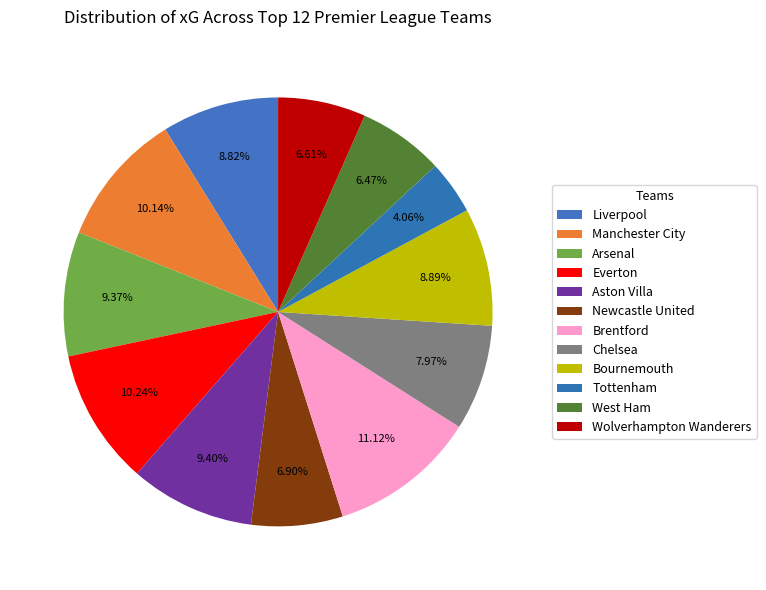

How many segments does this pie chart have?

12